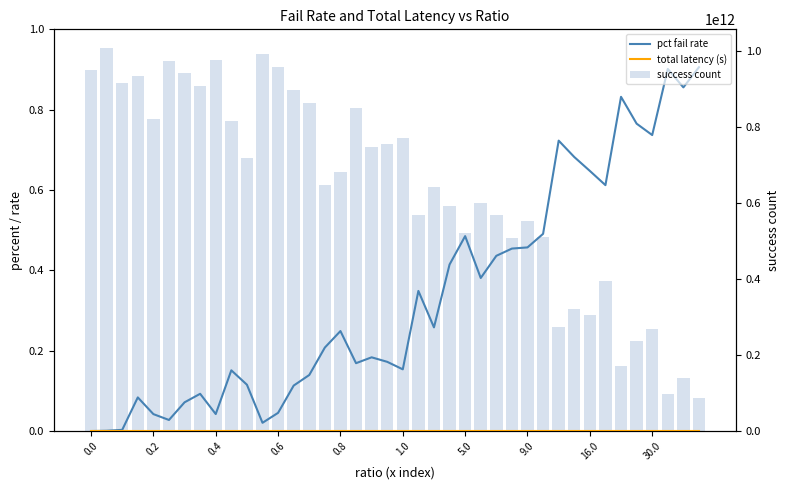

Which series has the largest total across all categories?

success count